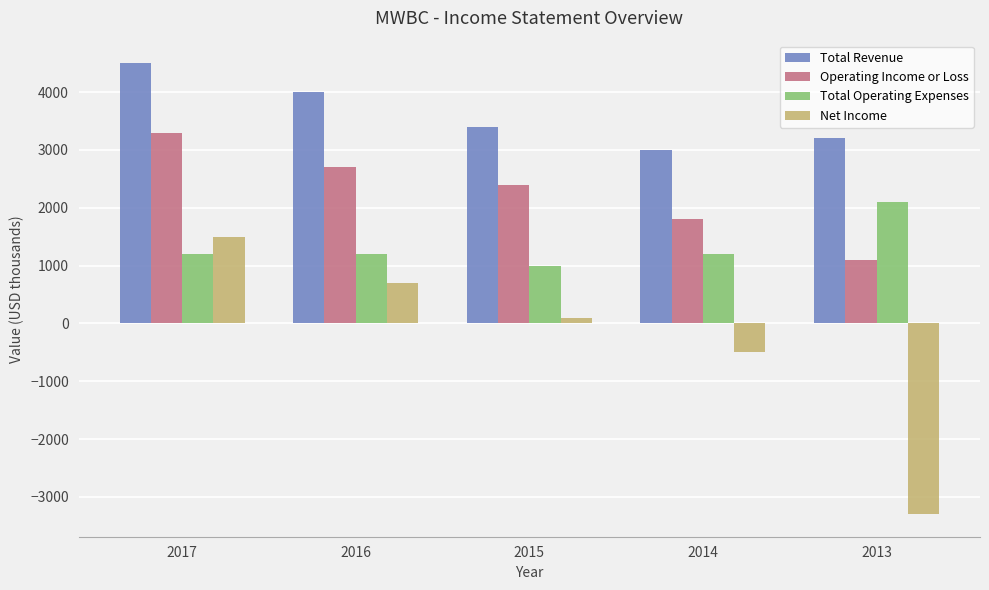

Reading left to right, transcribe all the data shown in this chart.

Total Revenue: 4500	4000	3400	3000	3200
Operating Income or Loss: 3300	2700	2400	1800	1100
Total Operating Expenses: 1200	1200	1000	1200	2100
Net Income: 1500	700	100	-500	-3300